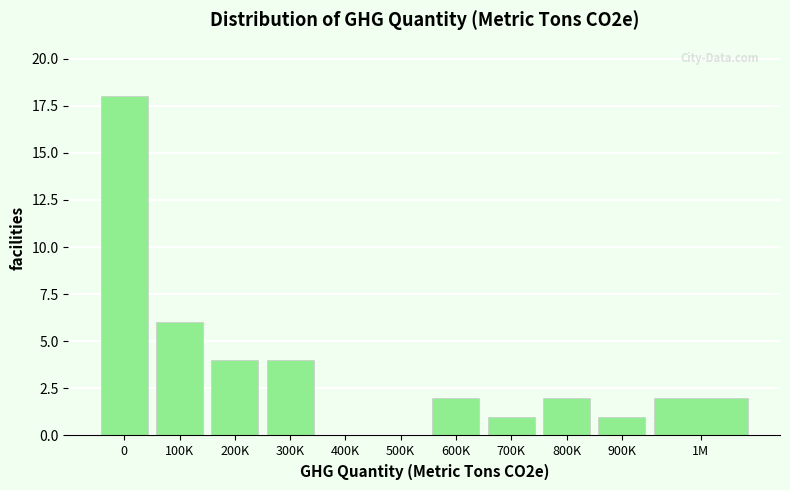

Reading right to left, what are all the values shown in this chart?

1M=2	900K=1	800K=2	700K=1	600K=2	500K=0	400K=0	300K=4	200K=4	100K=6	0=18